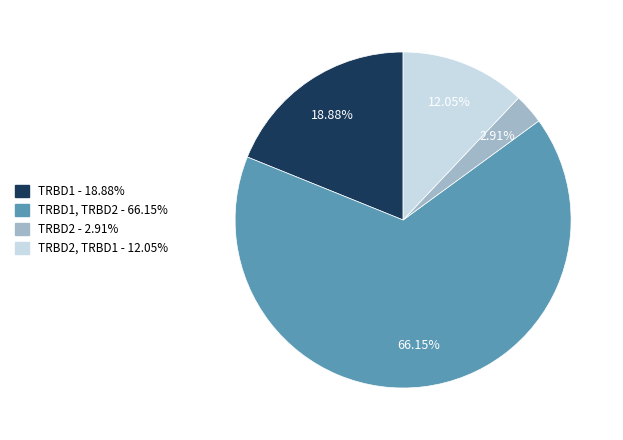

Does any single category account for the majority?

Yes